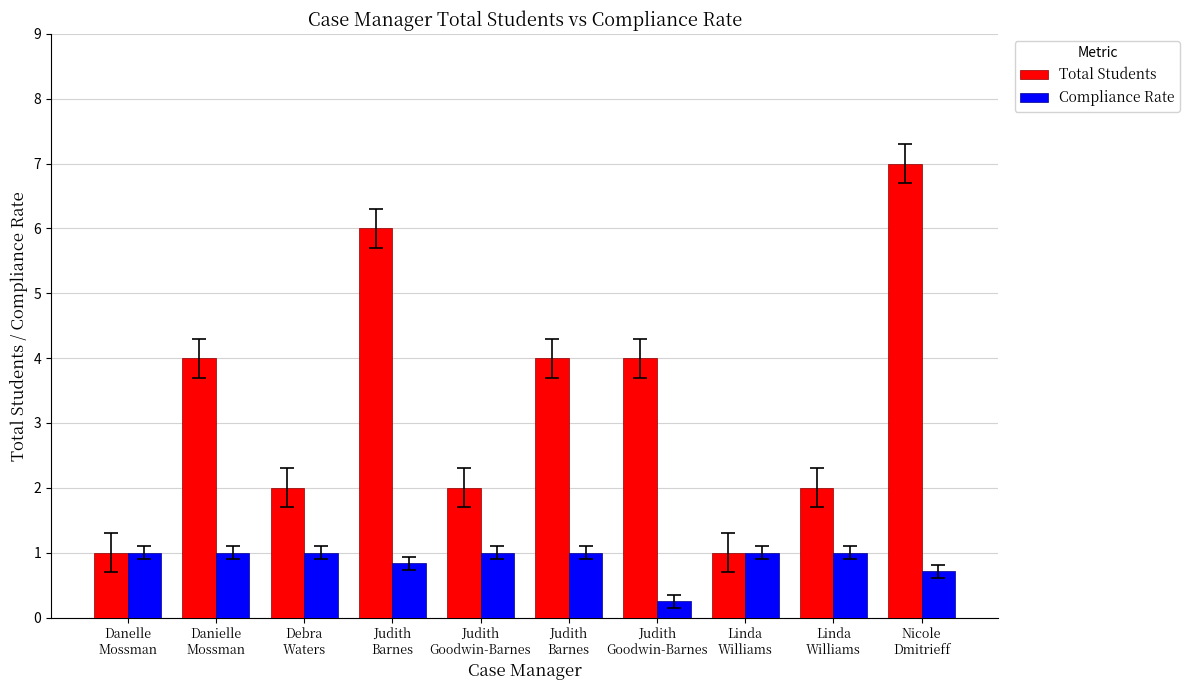

What is the average value of the Compliance Rate series?

0.9